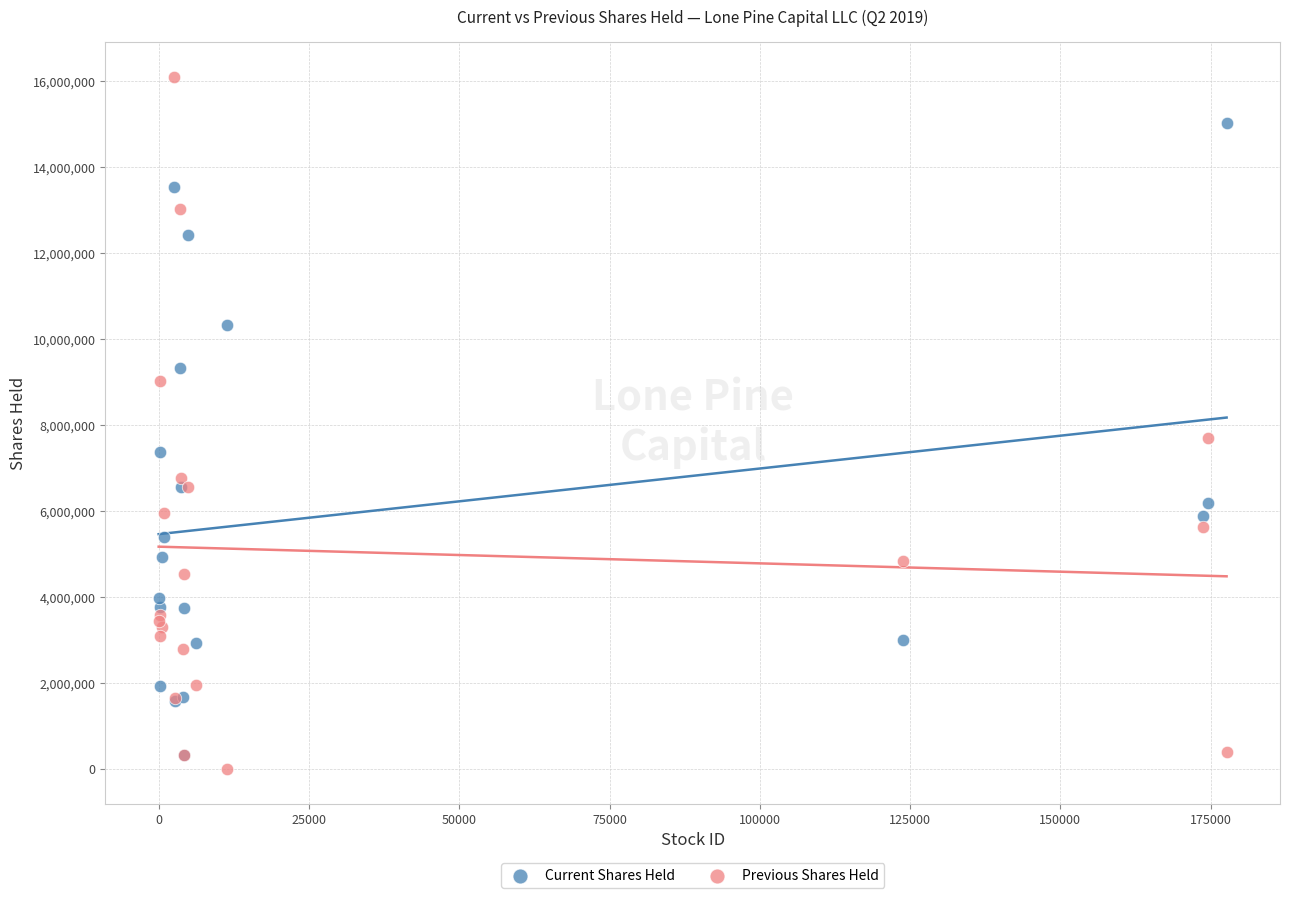

In the Previous Shares Held series, what Y value is closest to 8048590?

7708139